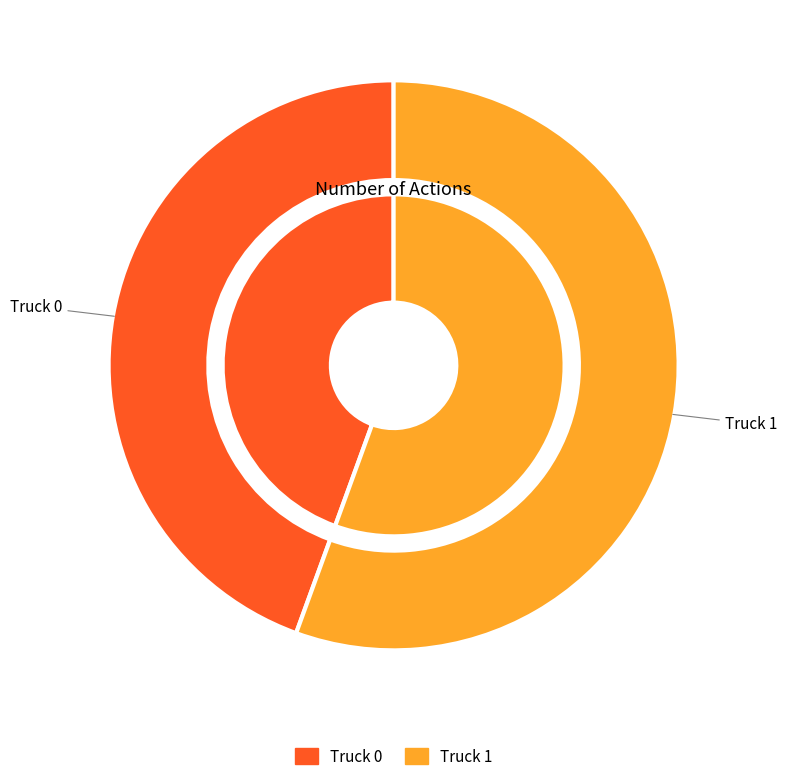

Is it true that Truck 0 is 44% of the pie?

True